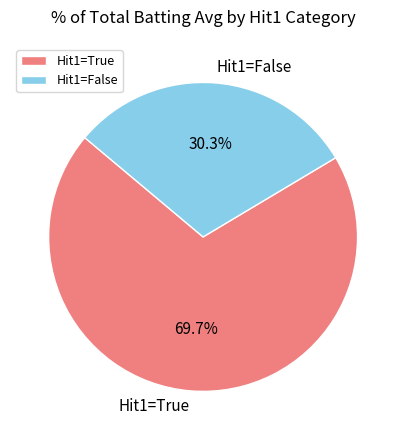

Count the number of slices in the pie.

2